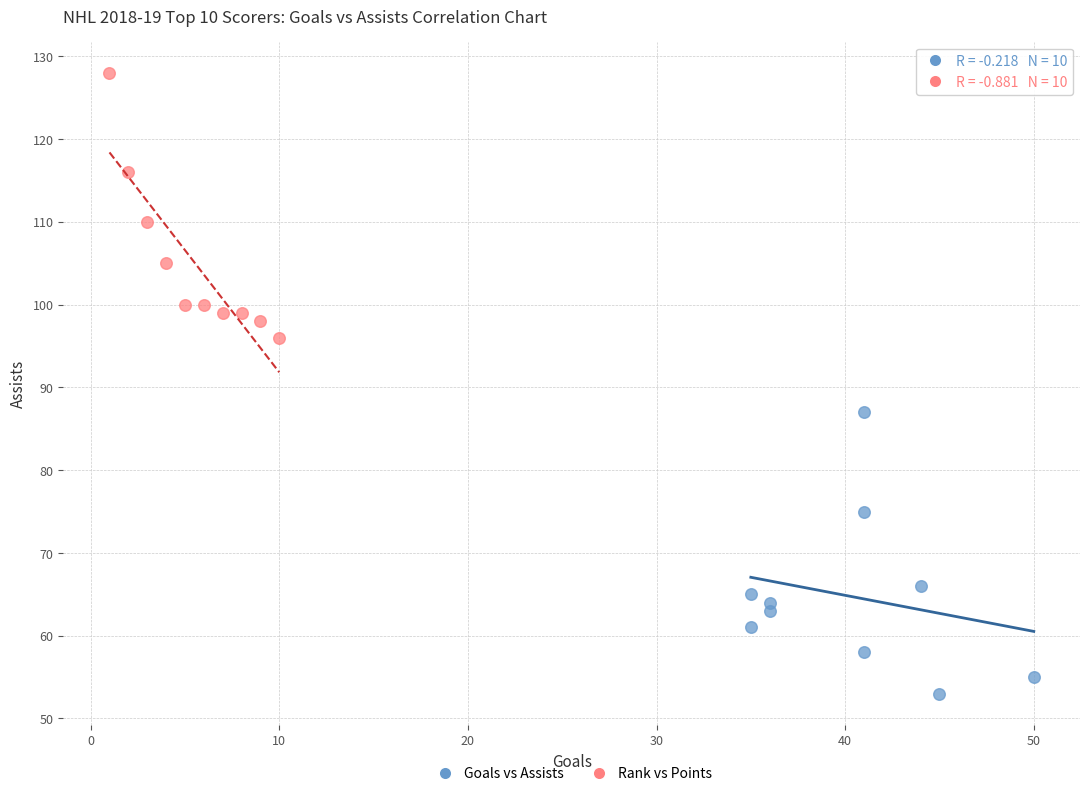

Which series has the widest spread of Y values?

Goals vs Assists